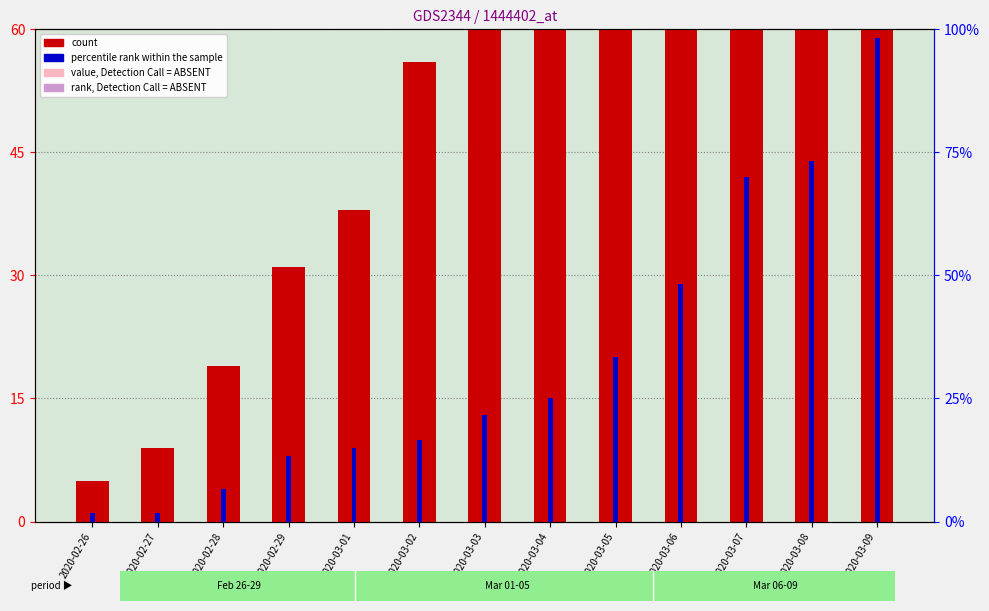

What is the change in value from 2020-02-29 to 2020-03-05?

+115